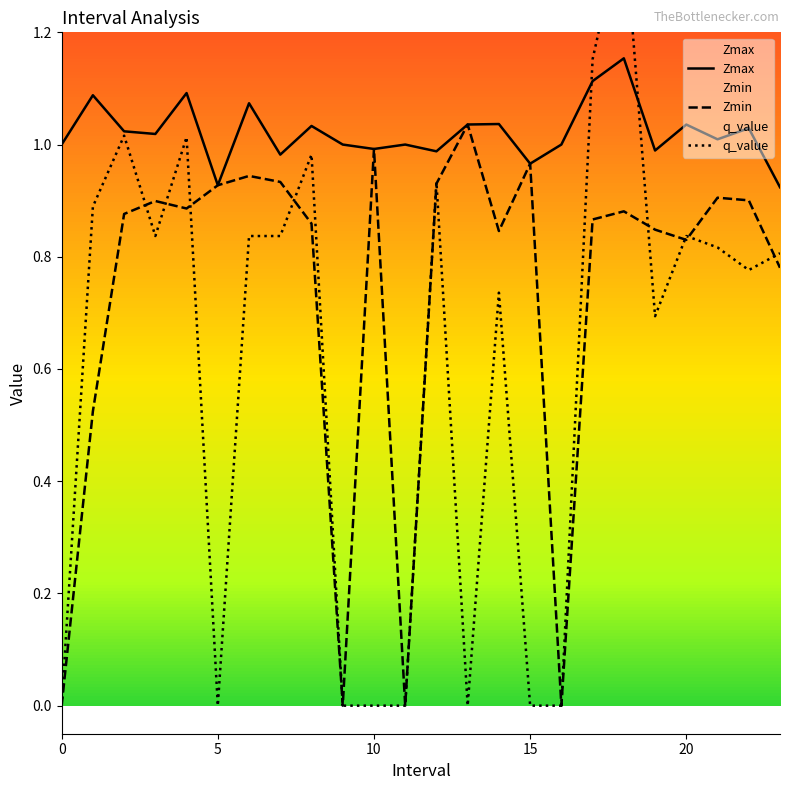

List the labels in order of Zmax value, smallest first.

23.0, 5.0, 15.0, 7.0, 12.0, 19.0, 10.0, 0, 9, 11, 16, 21.0, 3.0, 2.0, 22.0, 8.0, 20.0, 13.0, 14.0, 6.0, 1.0, 4.0, 17.0, 18.0